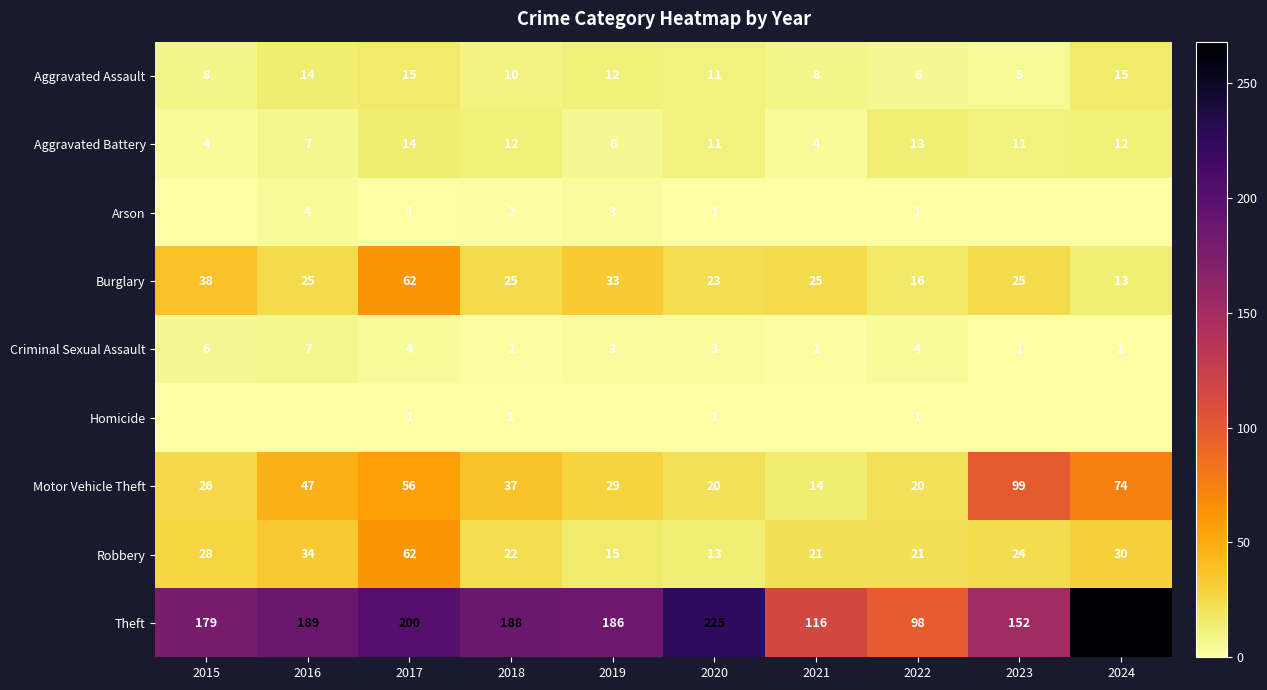

What is the spread (max minus min) of values at 2020?

224